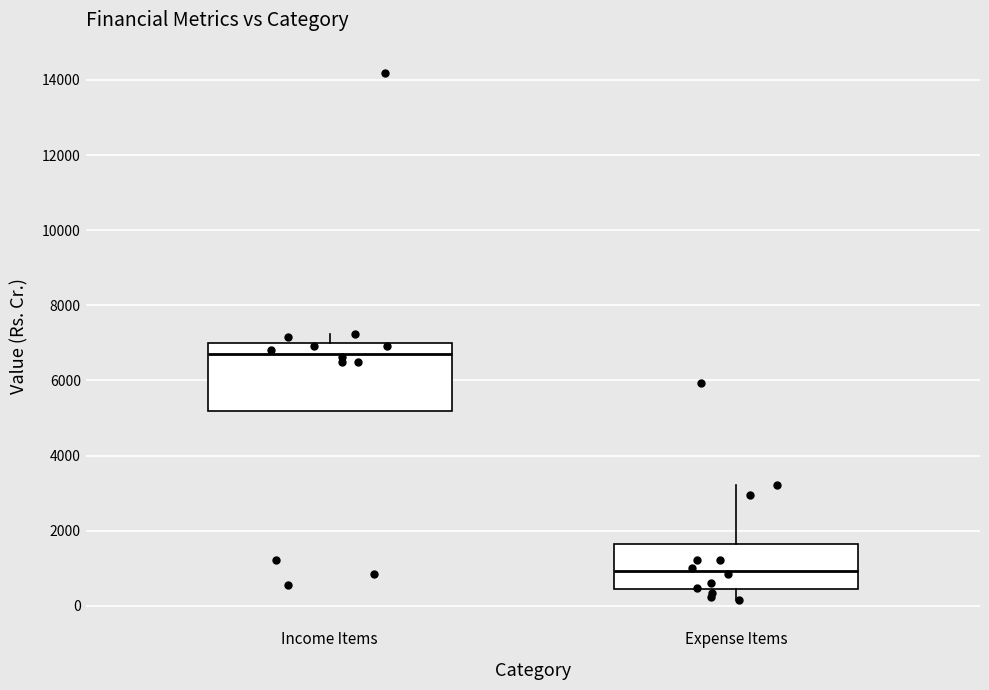

Which box is the tallest, from its lower edge to its upper edge?

Income Items